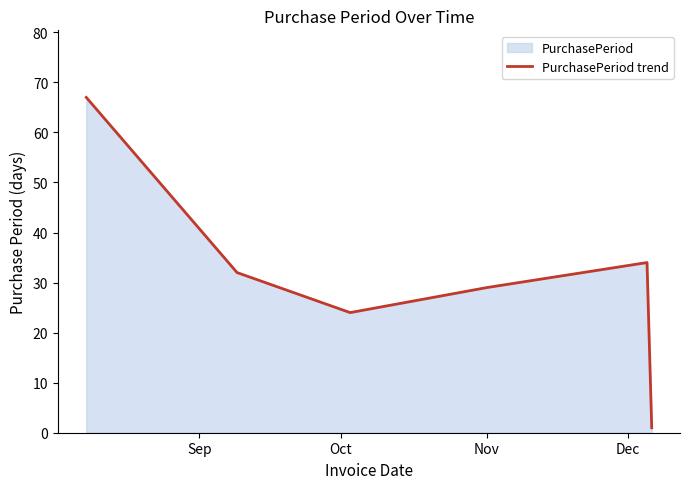

True or false: the data has more than 2 interior local peaks.

False